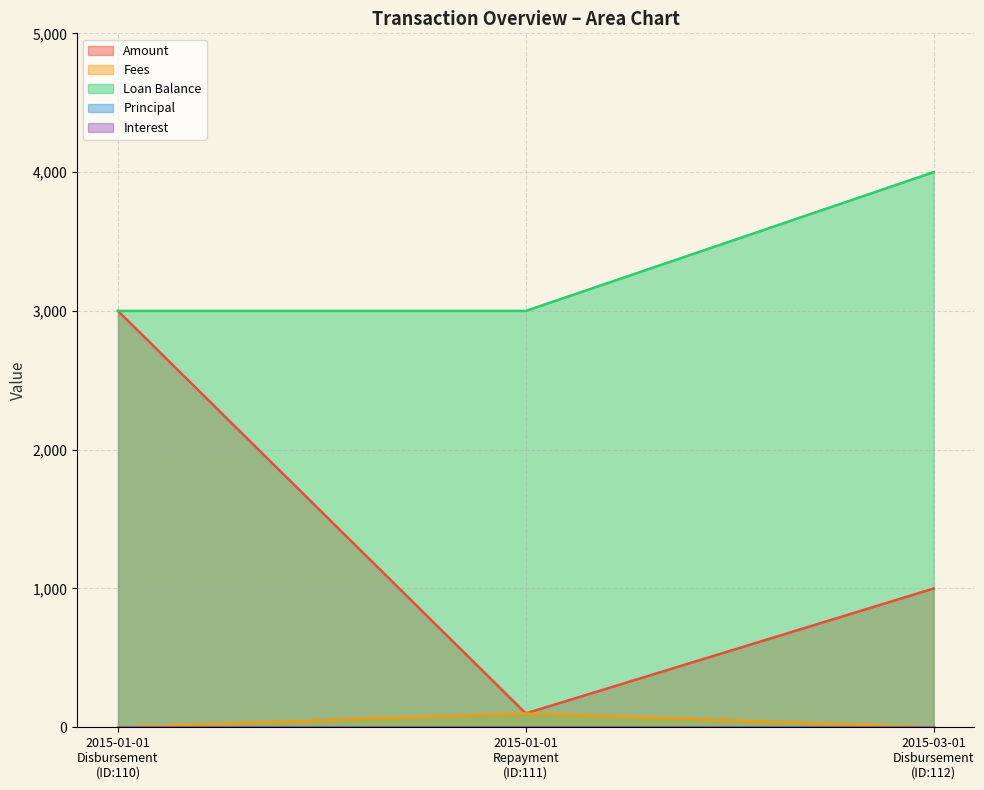

How many values in the Amount series exceed 1000?

1